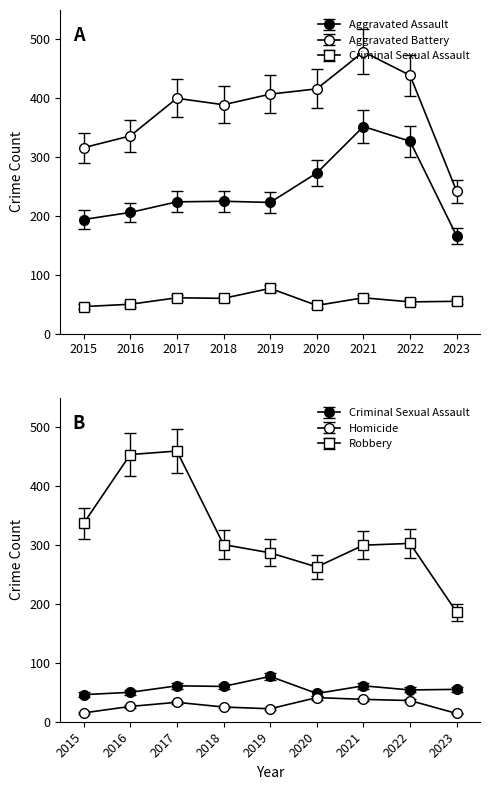

Is the value of Aggravated Battery at 2022 greater than the value of Homicide at 2018?

Yes